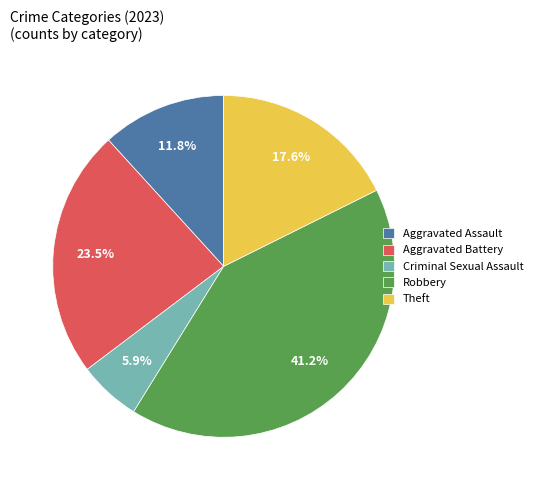

What percentage is the Criminal Sexual Assault slice, to the nearest percent?

6%